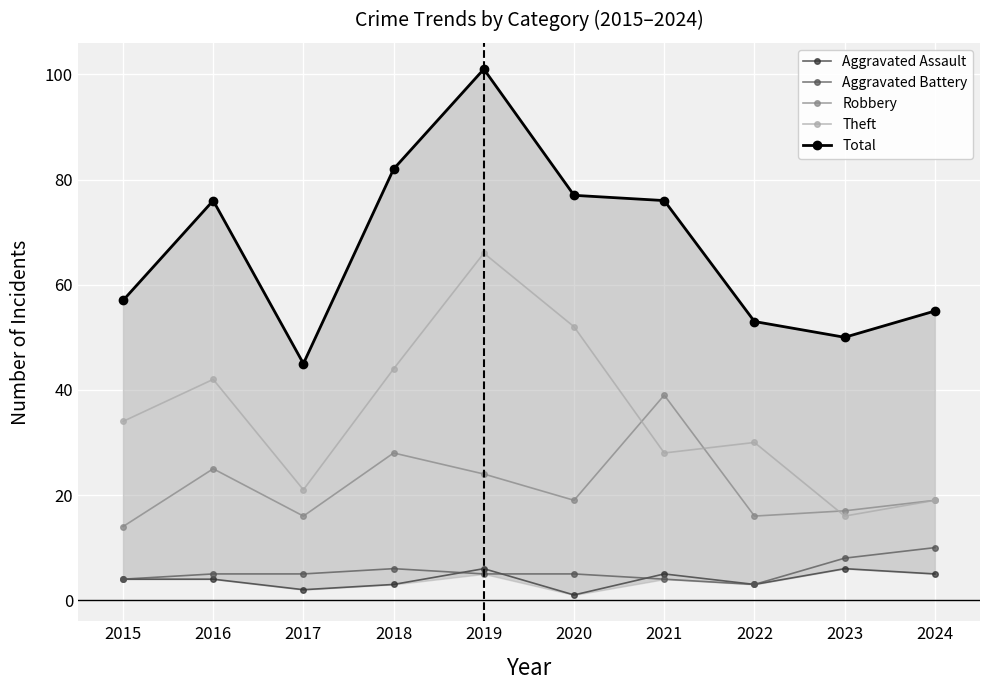

Between 2019 and 2020, which series saw the biggest shift?

Total